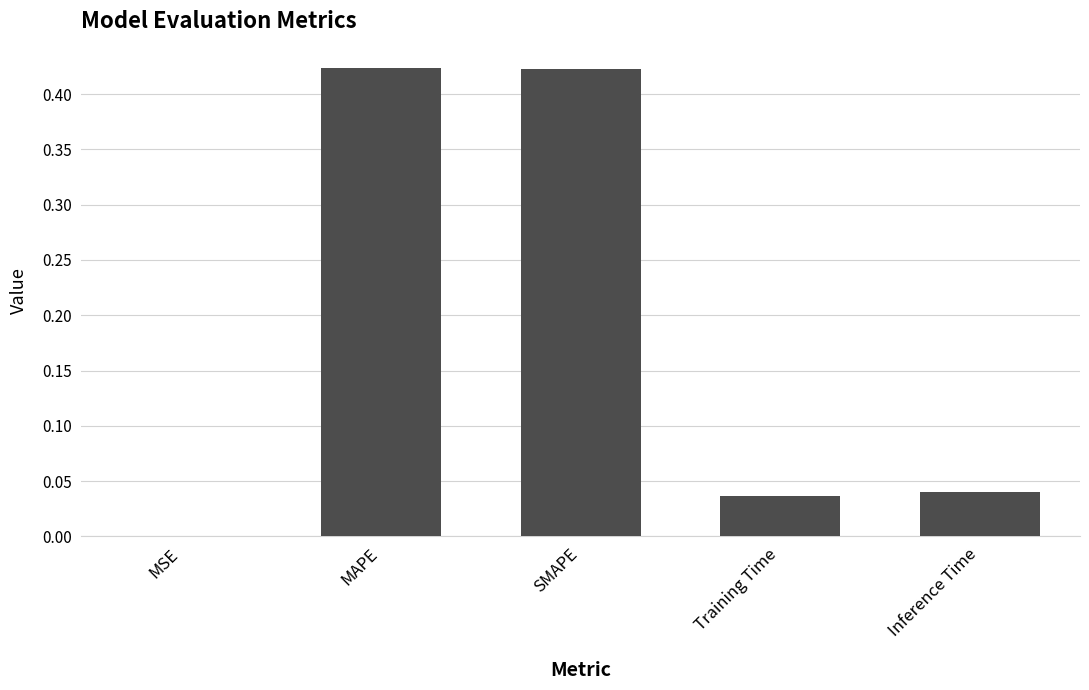

Count the number of categories in the chart.

5